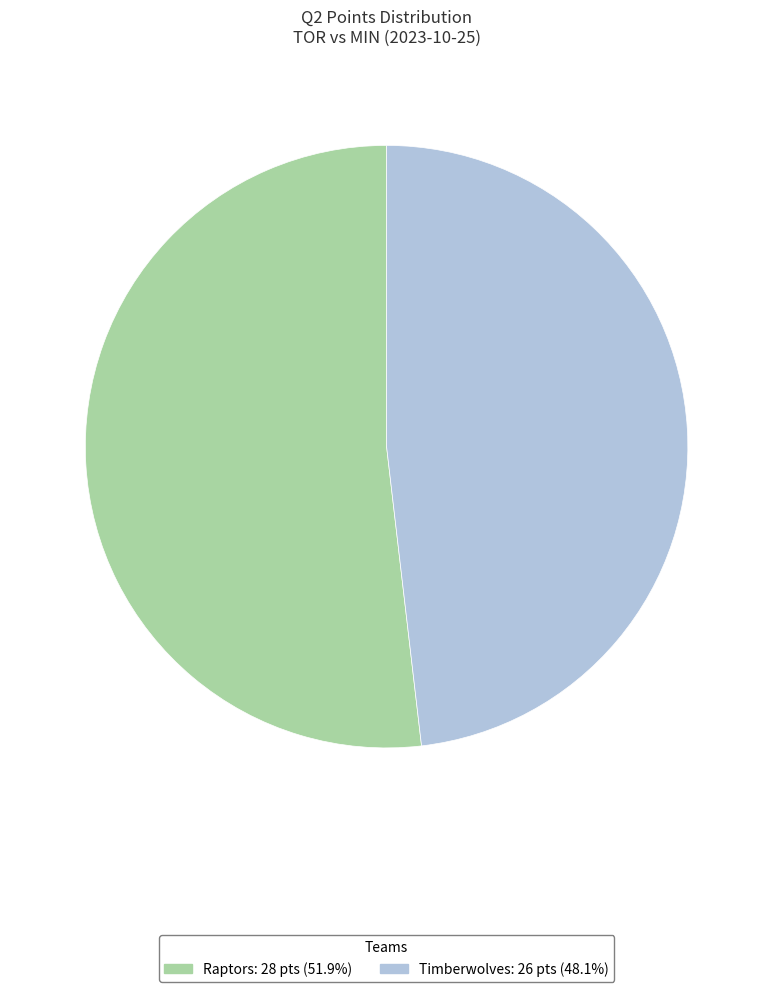

How many segments does this pie chart have?

2